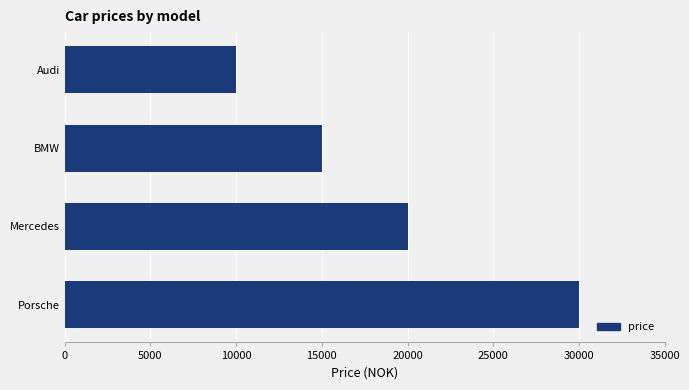

Reading bottom to top, list all the values displayed in this chart.

Porsche=30000	Mercedes=20000	BMW=15000	Audi=10000